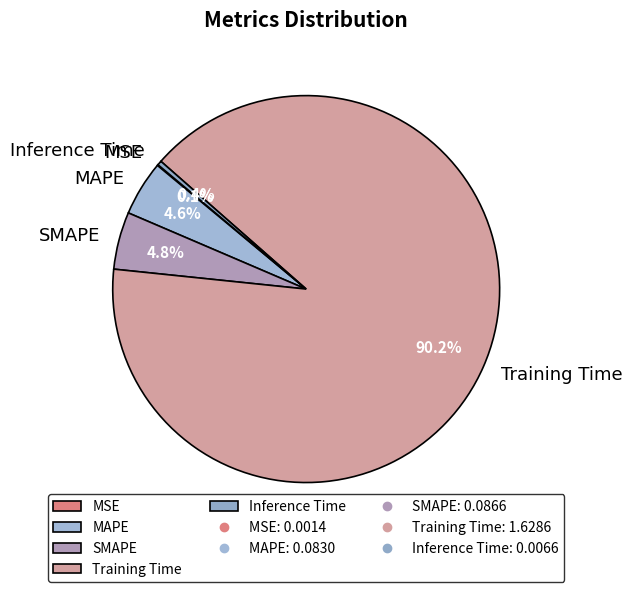

What is the largest slice in the pie chart?

Training Time